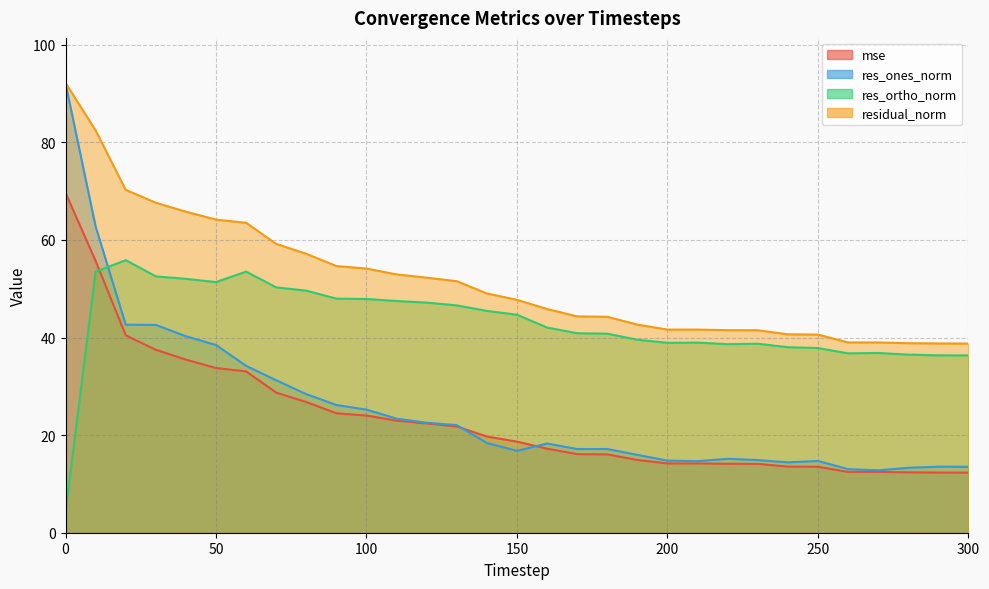

Reading left to right, extract all data points from this chart.

mse: 69.6	55.7	40.5	37.5	35.5	33.7	33.1	28.7	26.8	24.5	24.0	23.0	22.4	21.8	19.7	18.7	17.2	16.1	16.0	14.9	14.2	14.2	14.1	14.1	13.5	13.5	12.5	12.5	12.4	12.3	12.3
res_ones_norm: 92.1	62.7	42.6	42.6	40.3	38.5	34.2	31.2	28.4	26.2	25.2	23.4	22.5	22.1	18.4	16.8	18.3	17.1	17.2	16.0	14.8	14.7	15.2	14.9	14.4	14.7	13.0	12.8	13.3	13.5	13.5
res_ortho_norm: 4.3	53.5	55.9	52.5	52.0	51.4	53.5	50.3	49.6	48.0	47.9	47.5	47.2	46.6	45.5	44.7	42.0	40.9	40.8	39.5	38.9	39.0	38.6	38.7	38.0	37.8	36.8	36.8	36.5	36.3	36.3
residual_norm: 92.2	82.4	70.3	67.6	65.8	64.2	63.5	59.2	57.2	54.6	54.1	52.9	52.3	51.5	49.0	47.7	45.8	44.3	44.2	42.6	41.6	41.6	41.5	41.5	40.7	40.6	39.0	39.0	38.8	38.8	38.8